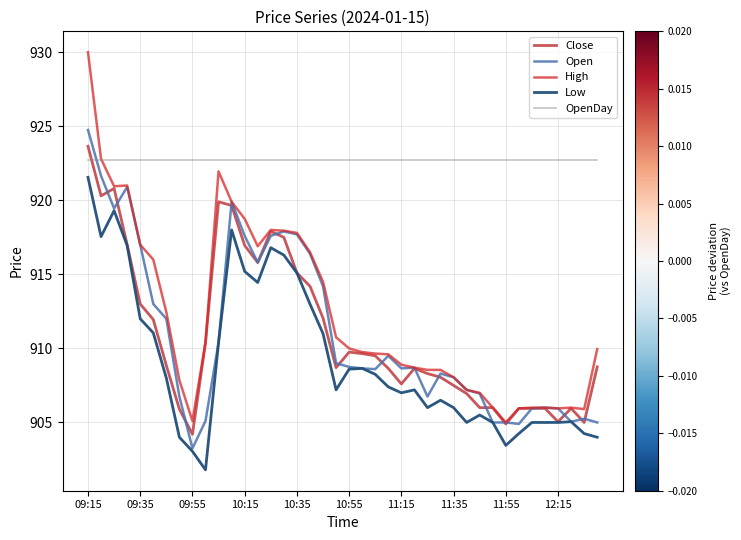

What is the greatest value displayed?

930.0